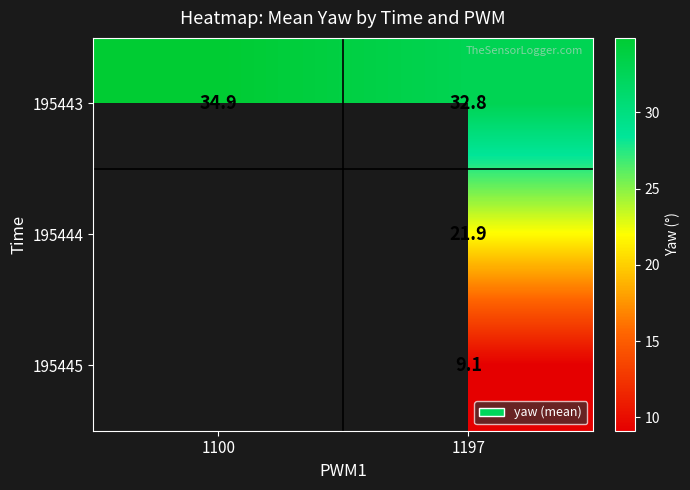

Is it true that 195443 equals 22.7 at 1100?

False